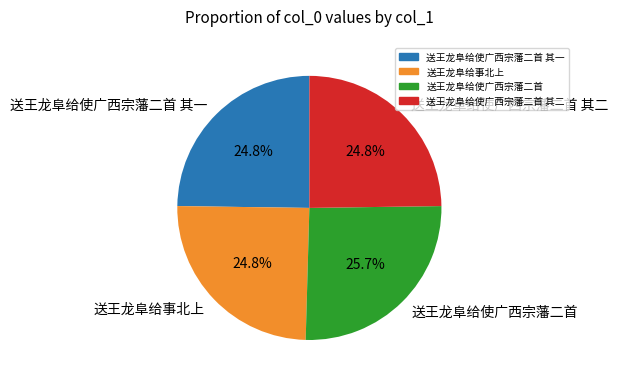

Is there a majority slice in this chart?

No